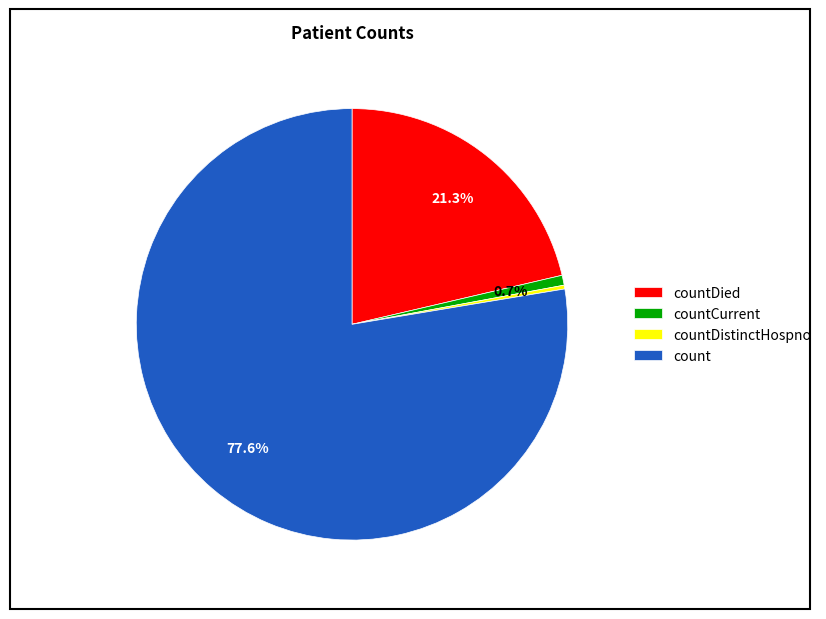

True or false: count accounts for 90% of the total.

False